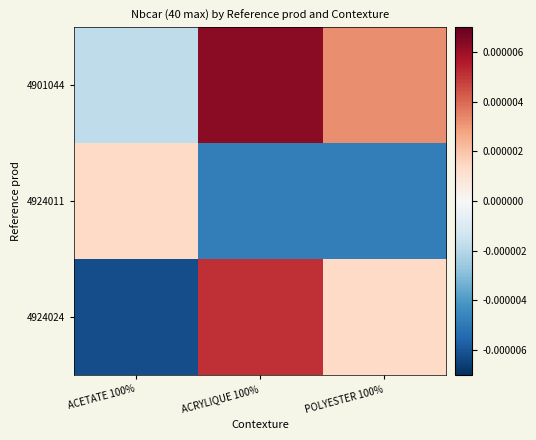

Which series has the widest spread of values?

4924024